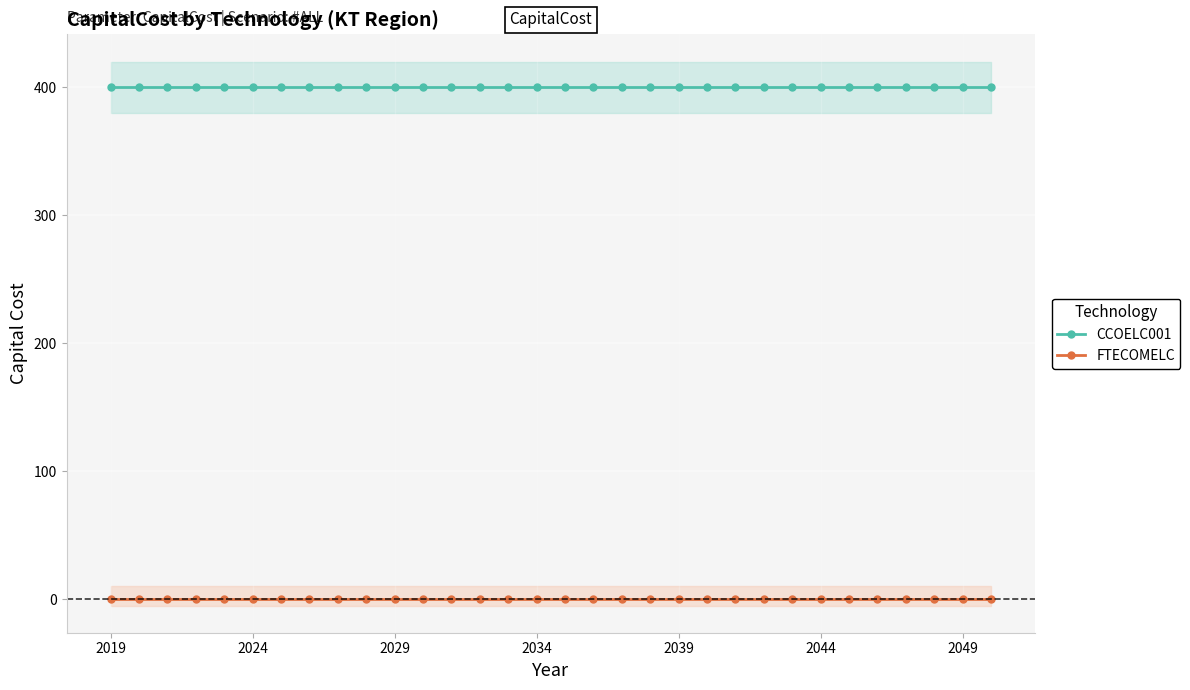

Which series has the widest spread of values?

CCOELC001